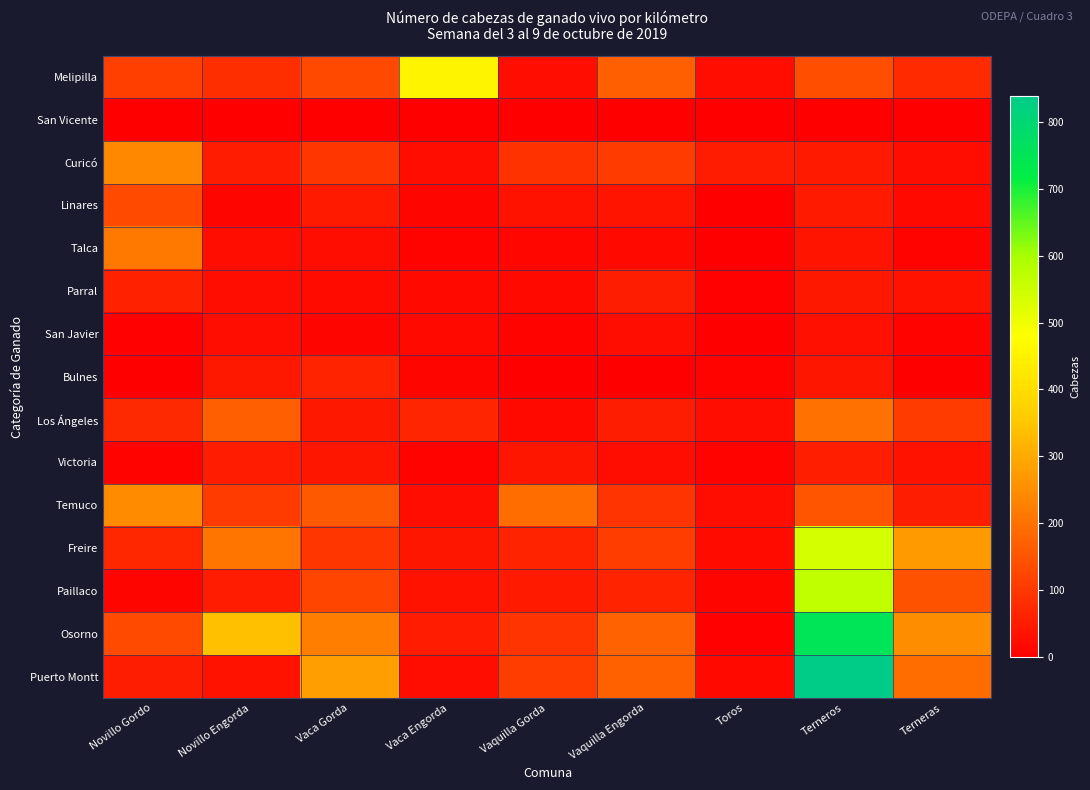

Which series has the largest total across all categories?

Osorno